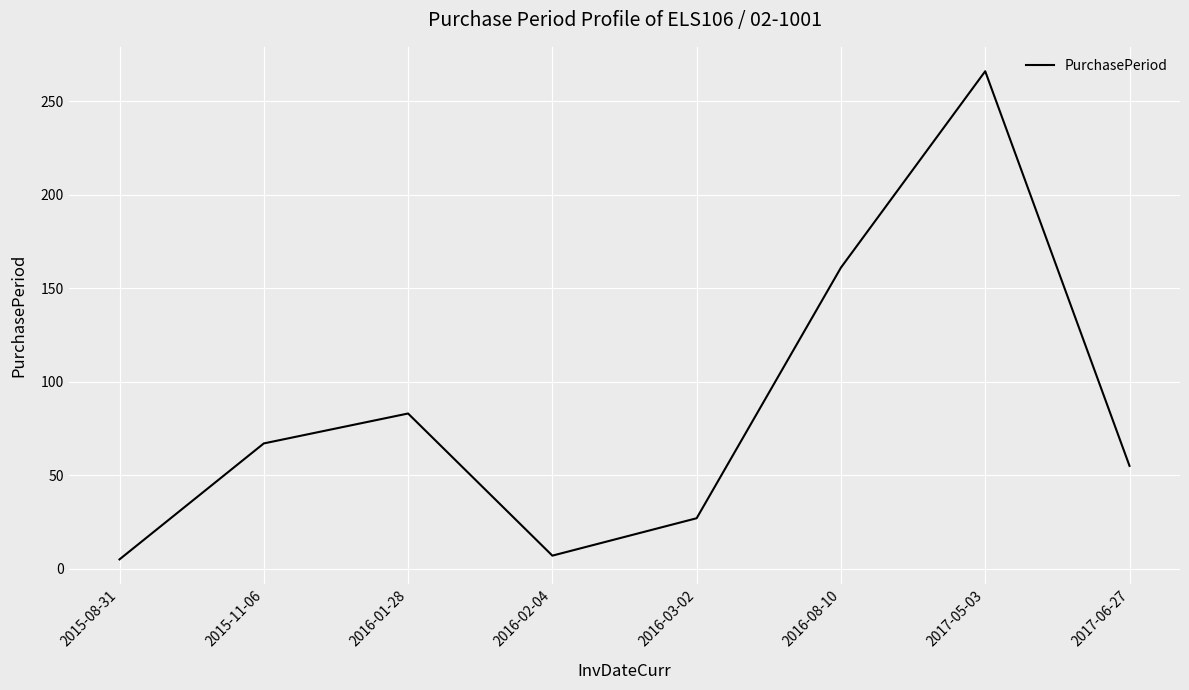

What is the sum of all values?

671